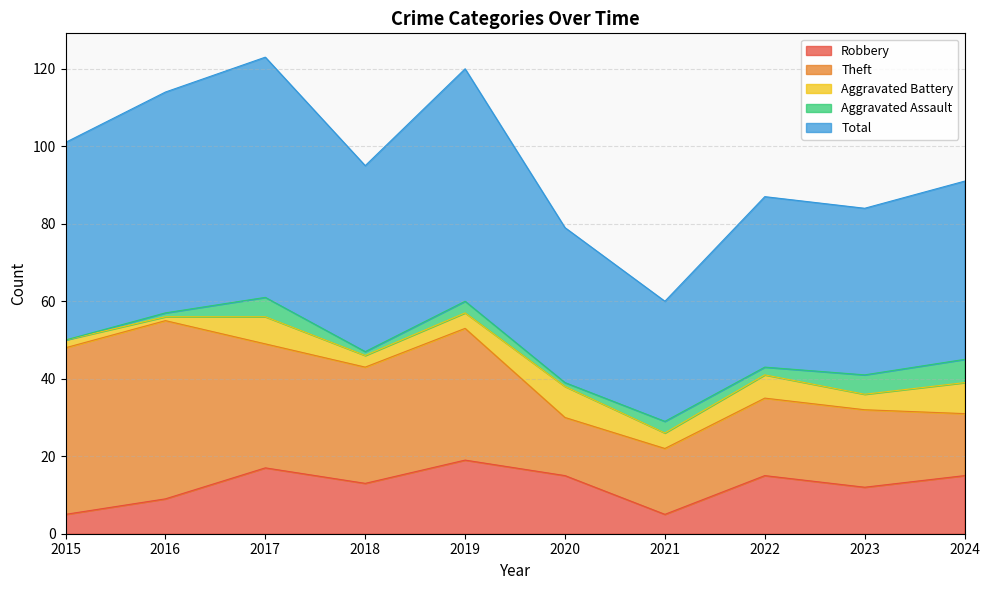

What is the total value across all series at 2022?

87